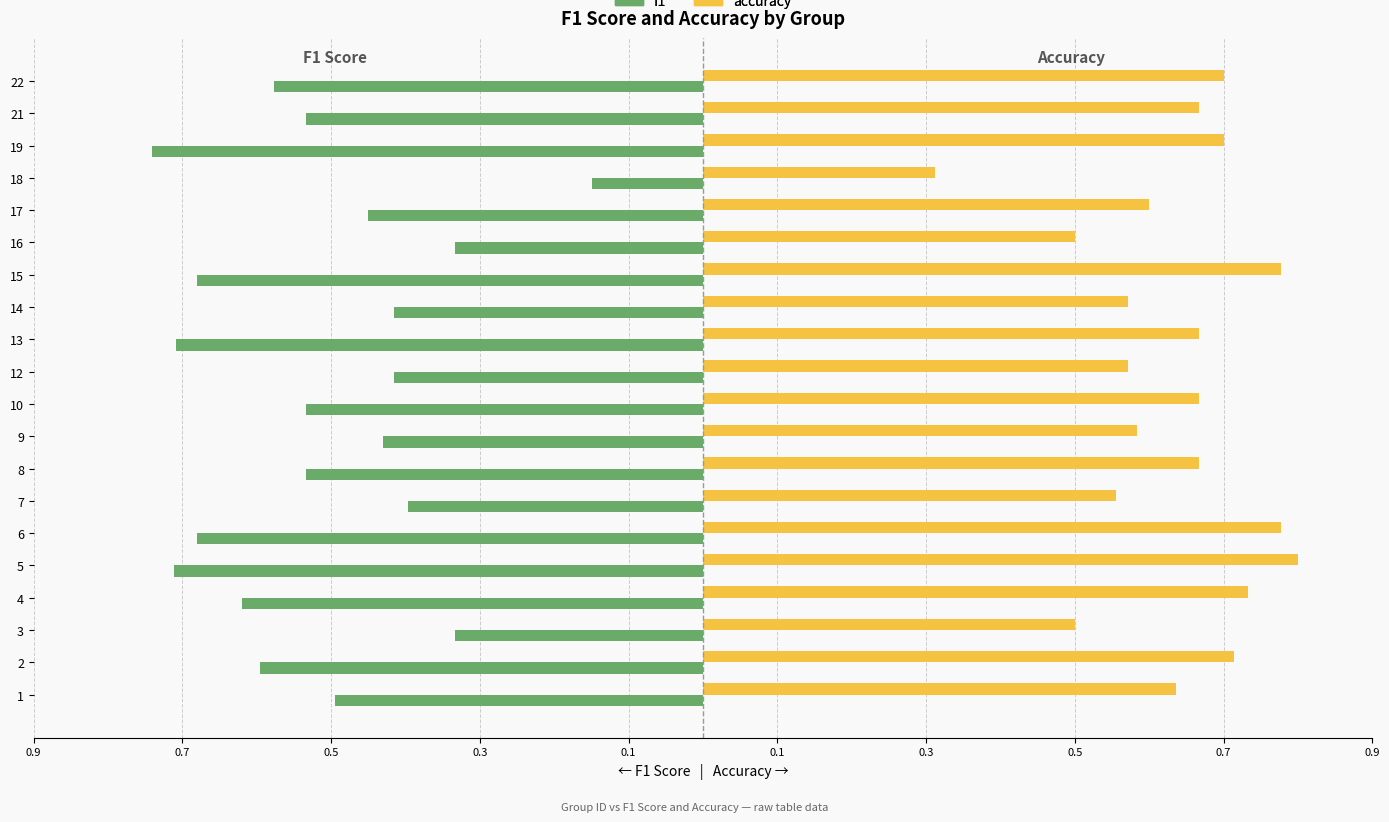

What are all the series names shown in the legend?

f1, accuracy